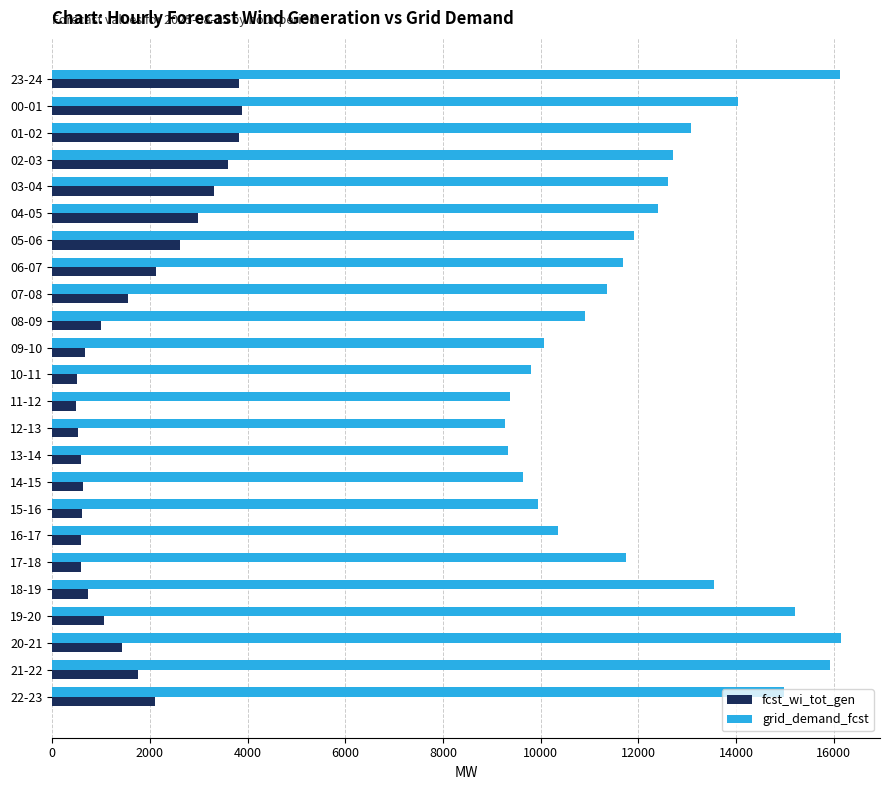

What is the minimum value shown in the chart?

492